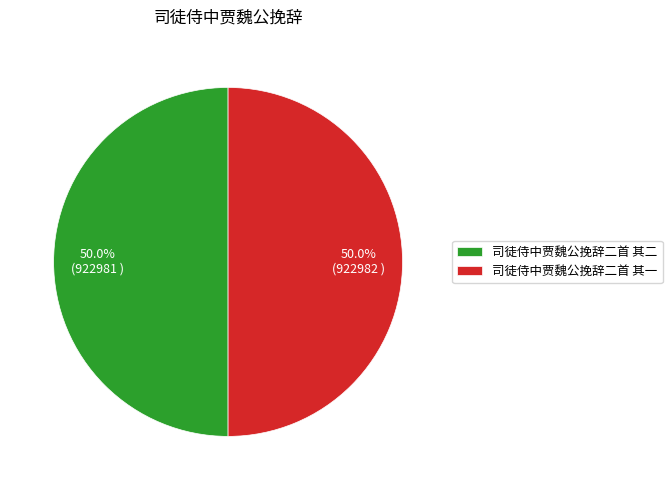

Approximately how many times larger is the value at 司徒侍中贾魏公挽辞二首 其二 compared to 司徒侍中贾魏公挽辞二首 其一?

1.0